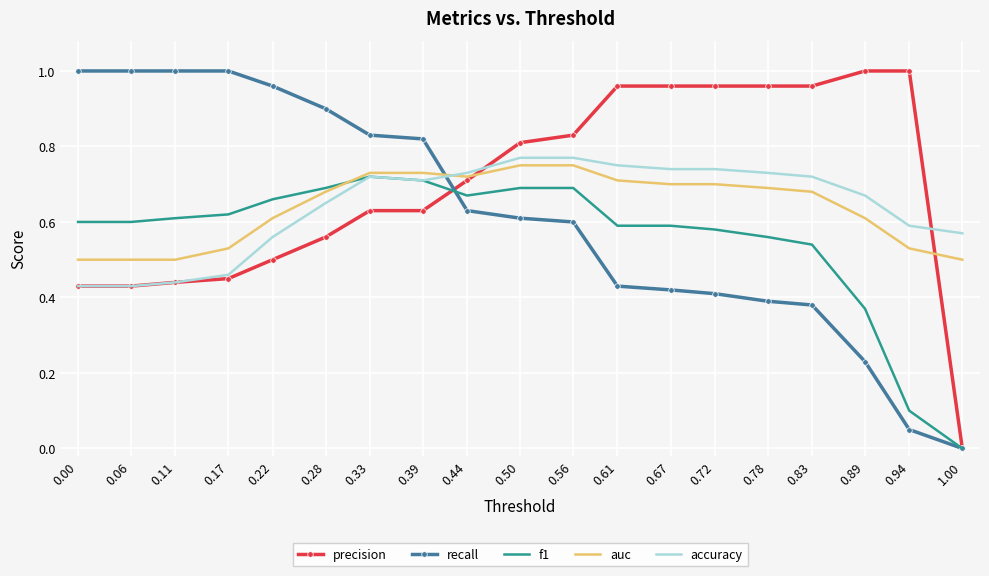

Is the value of f1 at 0.06 greater than the value of auc at 0.89?

No